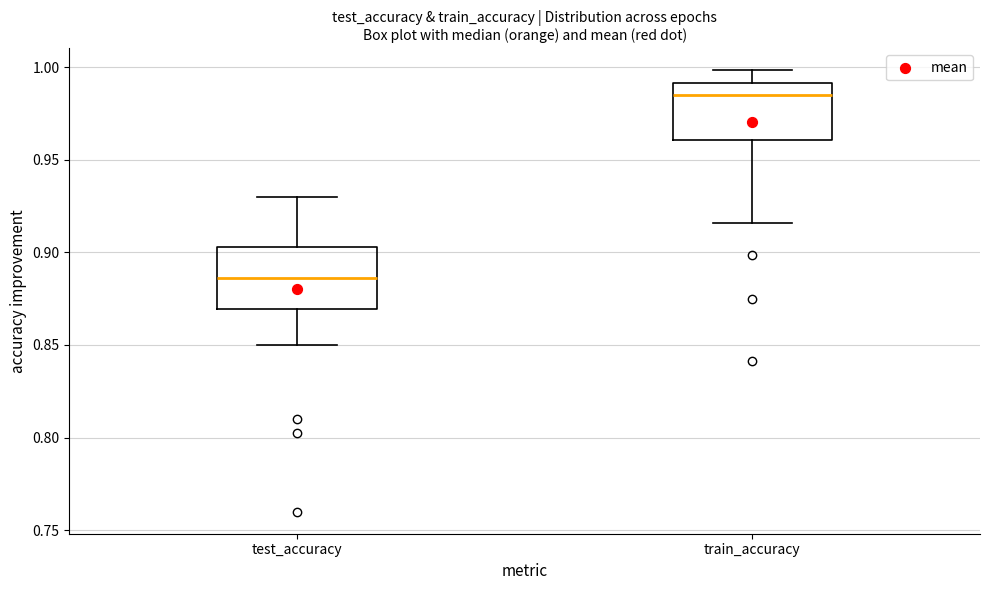

Which box's median line is the highest?

train_accuracy